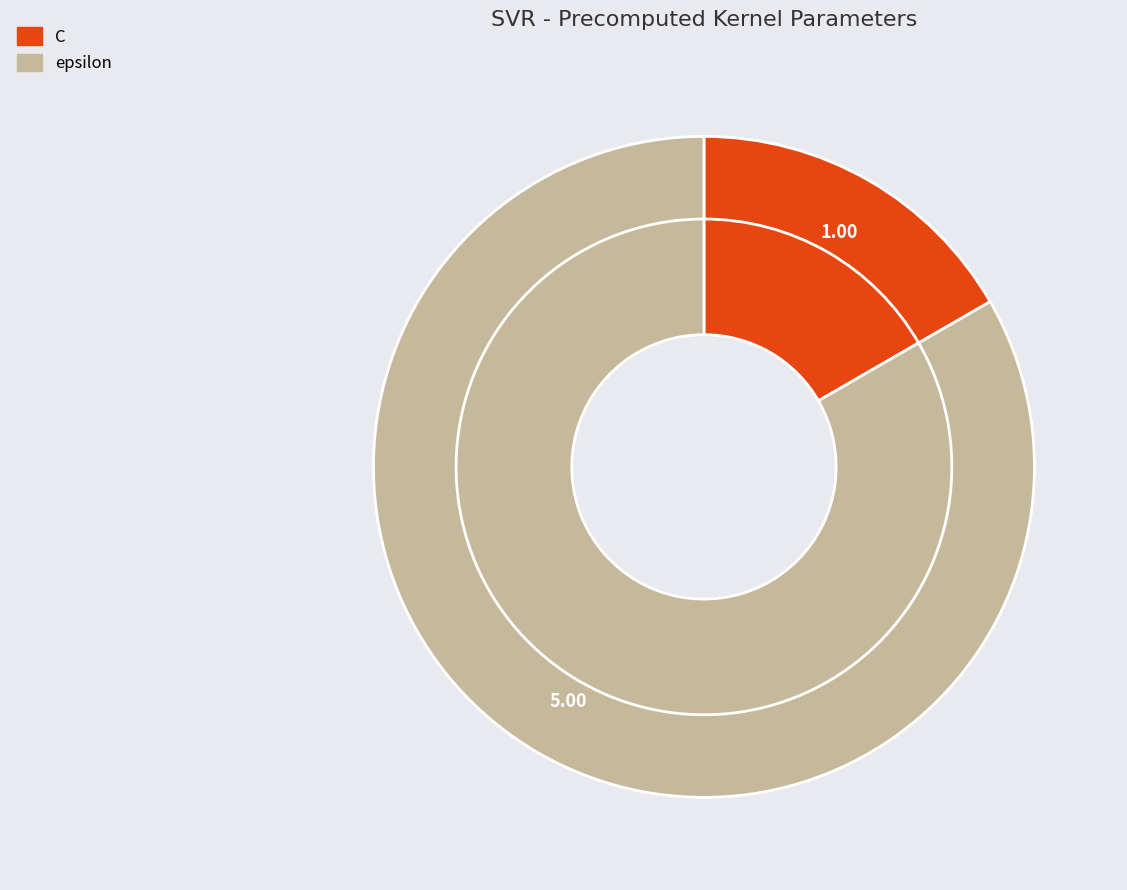

Combined, do epsilon and C account for over 50%?

Yes